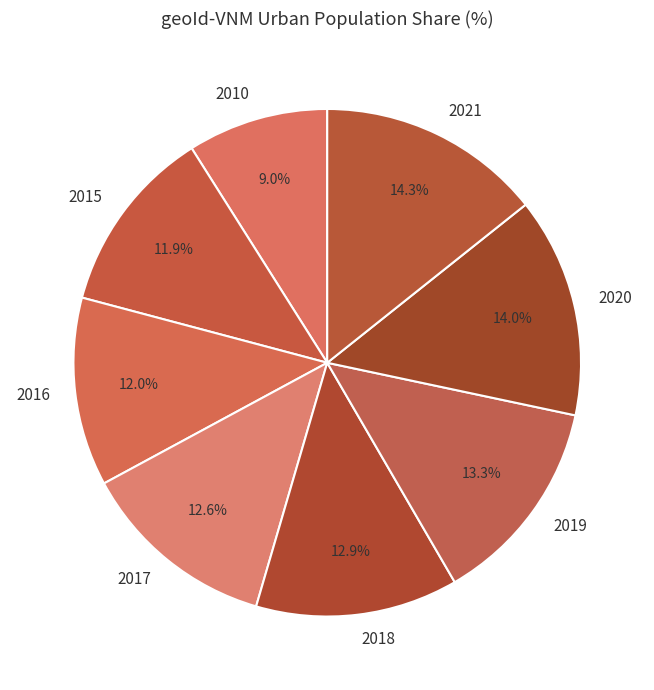

True or false: 2018 accounts for 13% of the total.

True